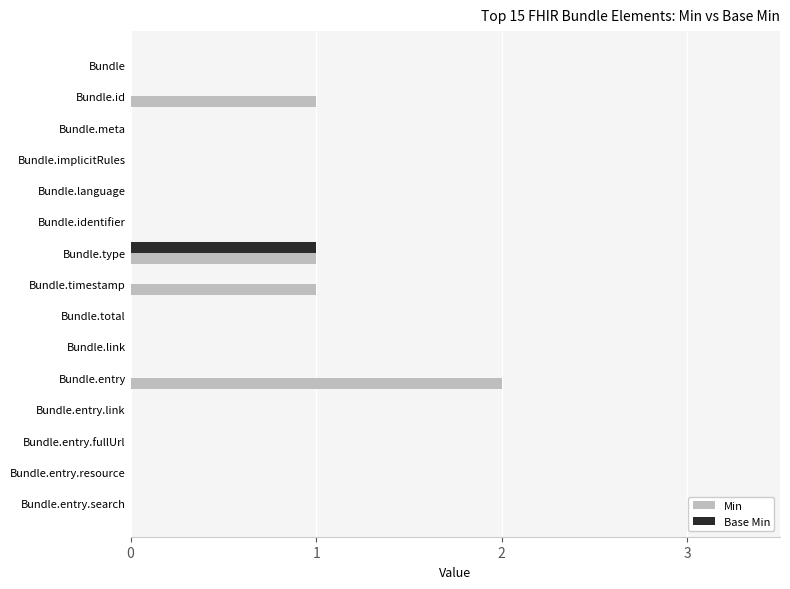

Is it true that Min equals 1 at Bundle.meta?

False